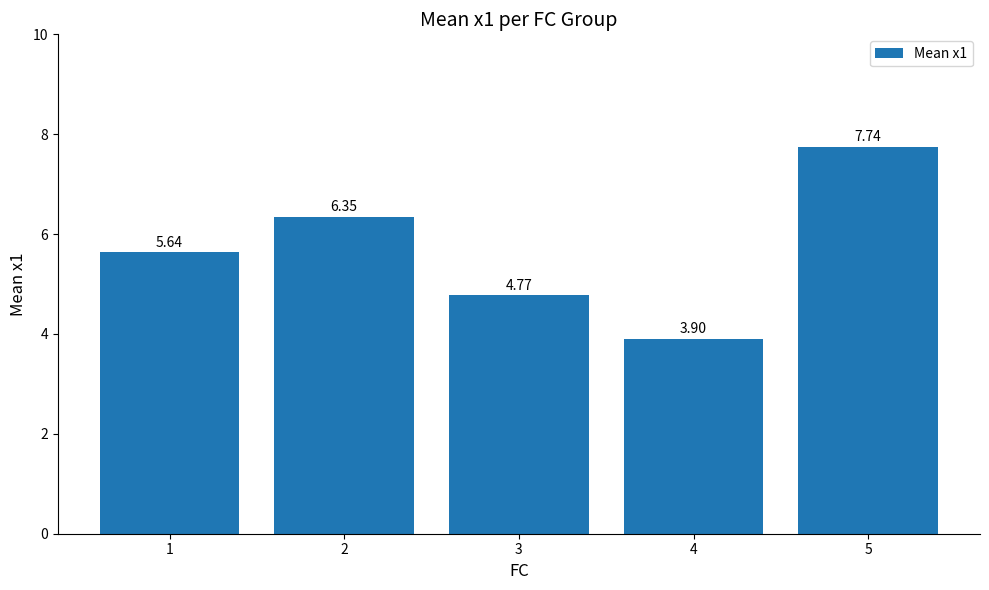

What is the change in value from 3 to 5?

+3.0